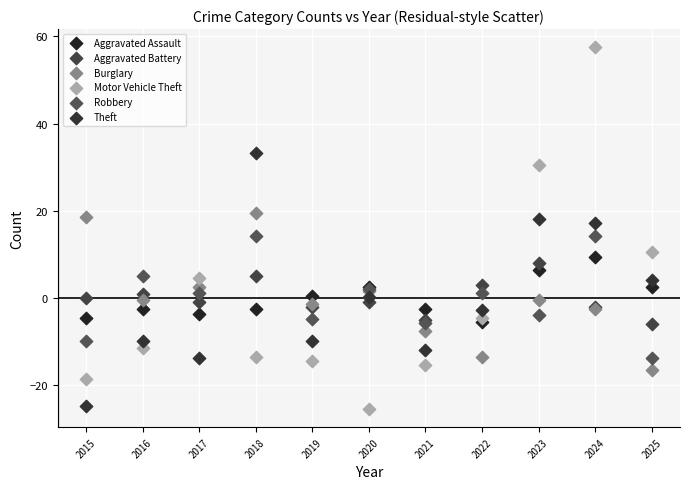

Which series reaches the maximum Y coordinate?

Motor Vehicle Theft